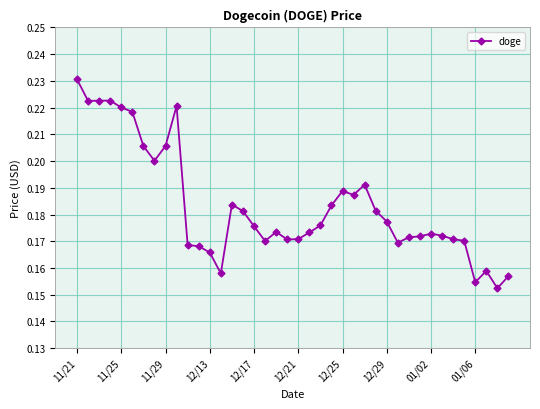

What is the sum of all values?

7.3